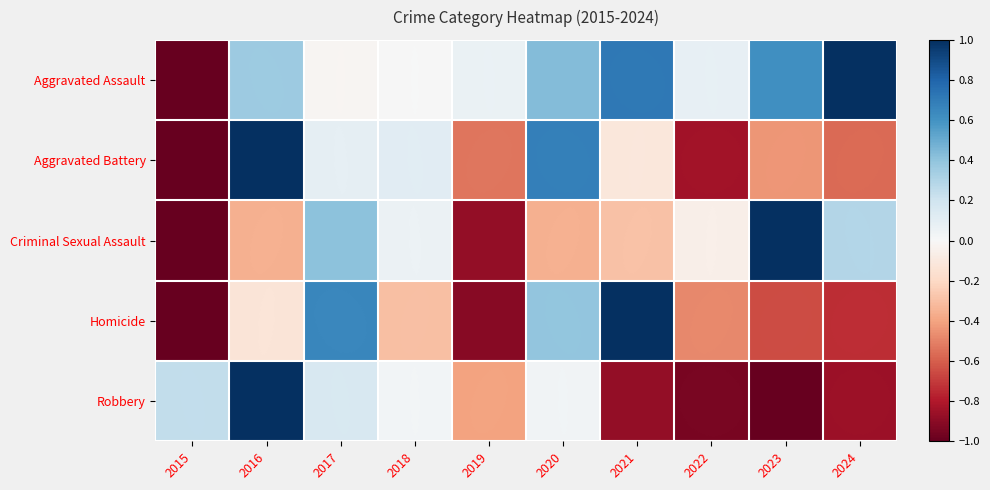

Reading left to right, transcribe all the data shown in this chart.

Aggravated Assault: -1.0	0.4	-0.0	0.0	0.1	0.4	0.7	0.1	0.6	1.0
Aggravated Battery: -1.0	1.0	0.1	0.1	-0.5	0.7	-0.1	-0.8	-0.4	-0.6
Criminal Sexual Assault: -1.0	-0.4	0.4	0.1	-0.9	-0.4	-0.3	-0.1	1.0	0.3
Homicide: -1.0	-0.1	0.7	-0.3	-0.9	0.4	1.0	-0.5	-0.7	-0.7
Robbery: 0.2	1.0	0.2	0.0	-0.4	0.0	-0.9	-1.0	-1.0	-0.9